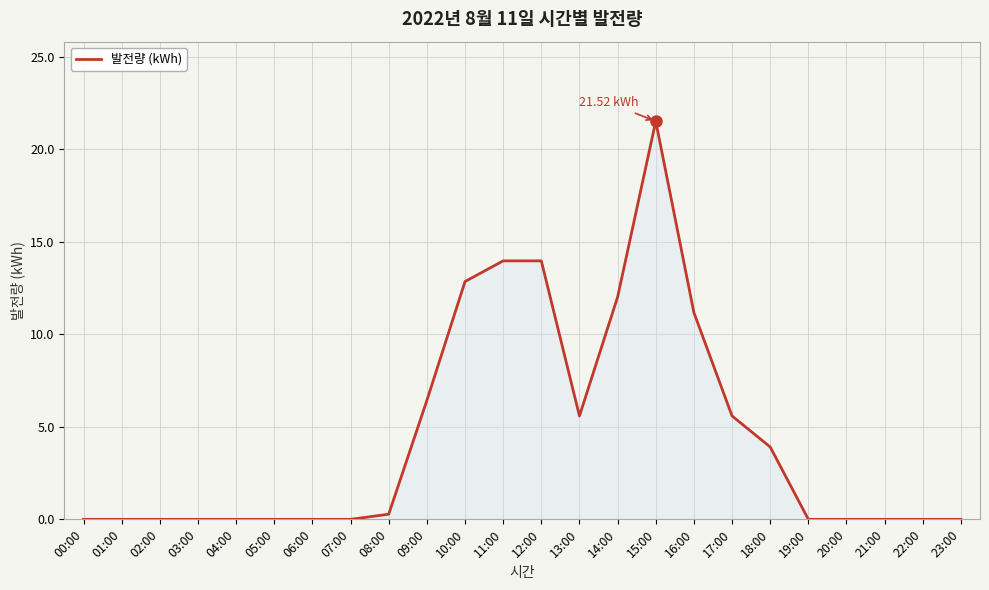

Reading left to right, transcribe all the data shown in this chart.

00:00=0.0	01:00=0.0	02:00=0.0	03:00=0.0	04:00=0.0	05:00=0.0	06:00=0.0	07:00=0.0	08:00=0.3	09:00=6.4	10:00=12.9	11:00=14.0	12:00=14.0	13:00=5.6	14:00=12.0	15:00=21.5	16:00=11.2	17:00=5.6	18:00=3.9	19:00=0.0	20:00=0.0	21:00=0.0	22:00=0.0	23:00=0.0